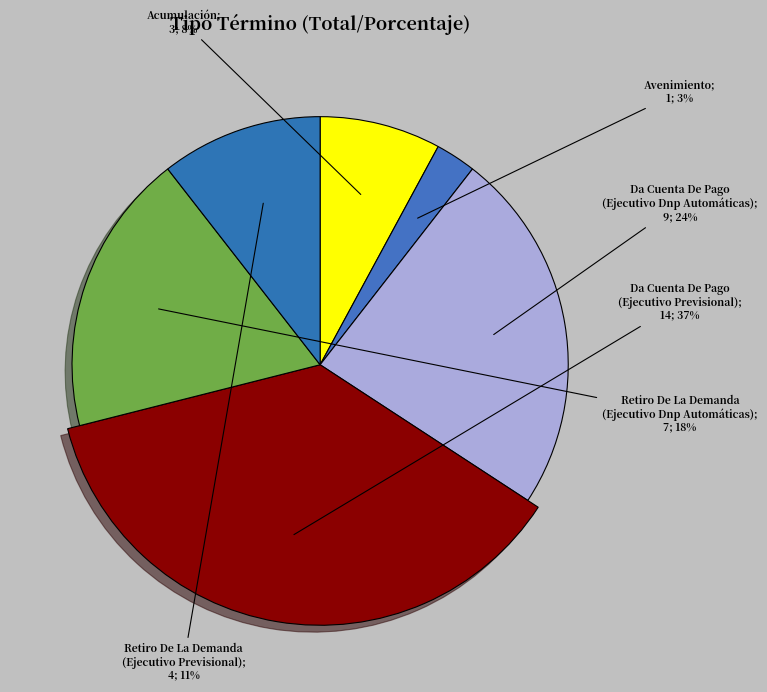

Is there any slice that represents more than half of the pie?

No